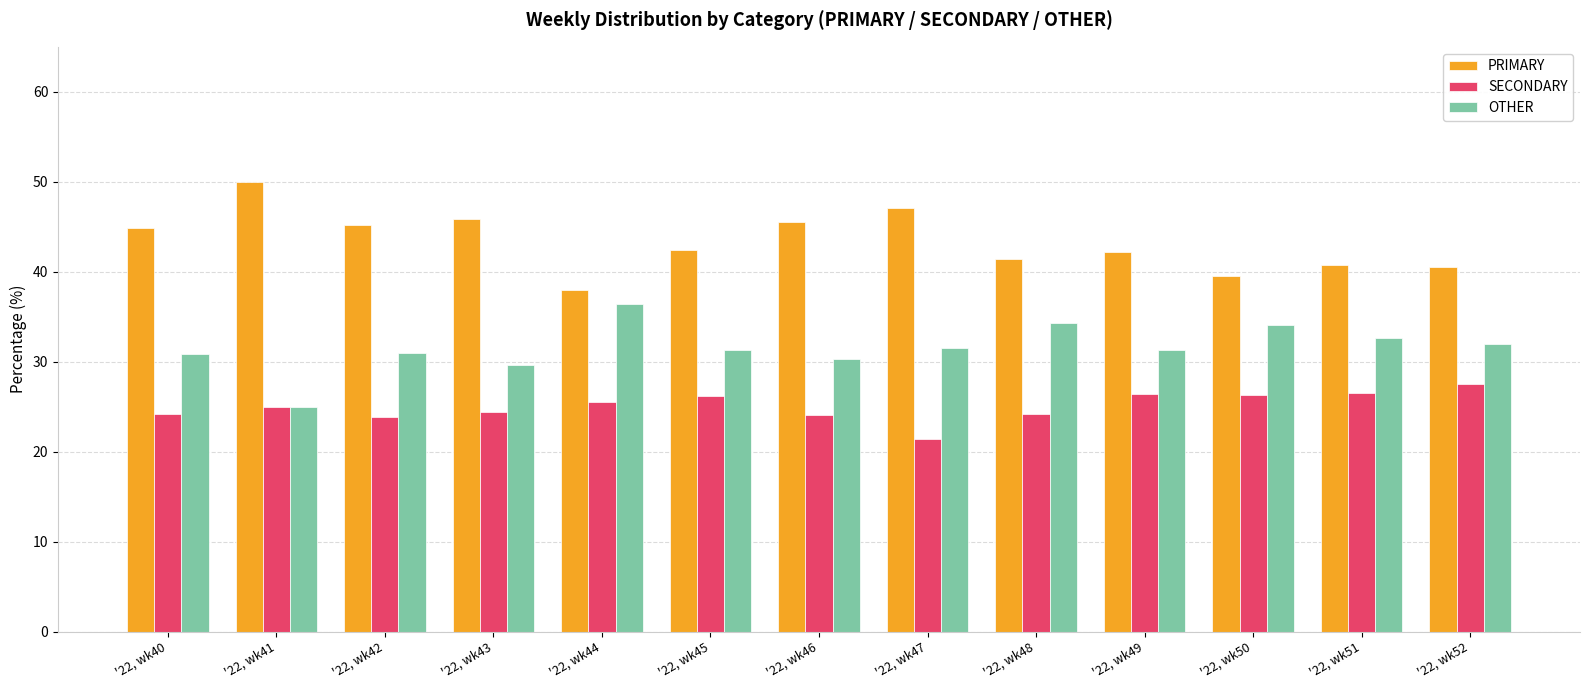

Rank the series by their maximum value, from lowest to highest.

SECONDARY, OTHER, PRIMARY